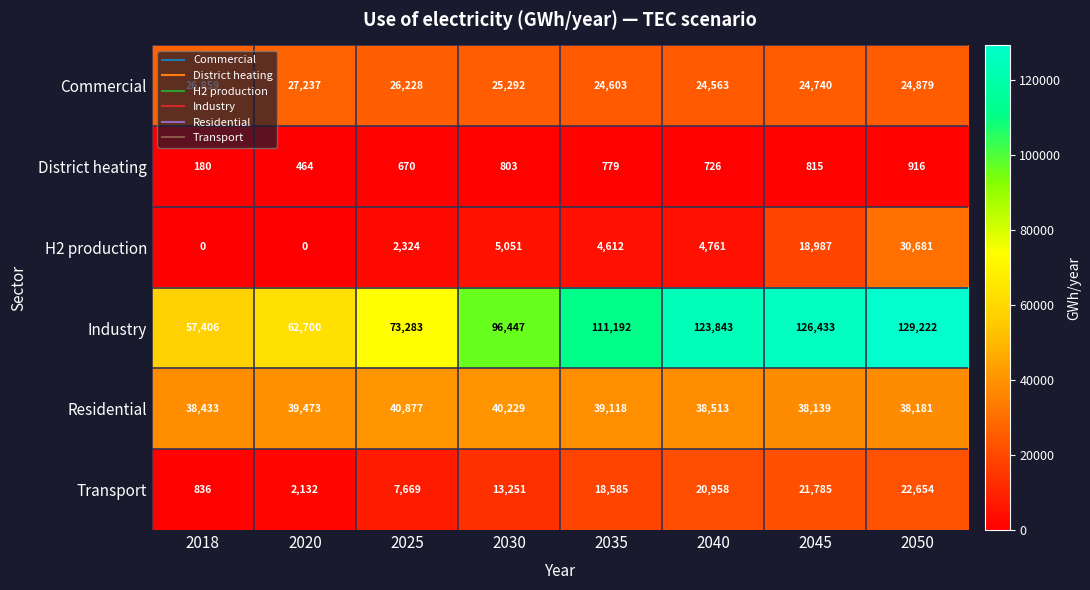

How many data points in Transport are less than 18585?

4